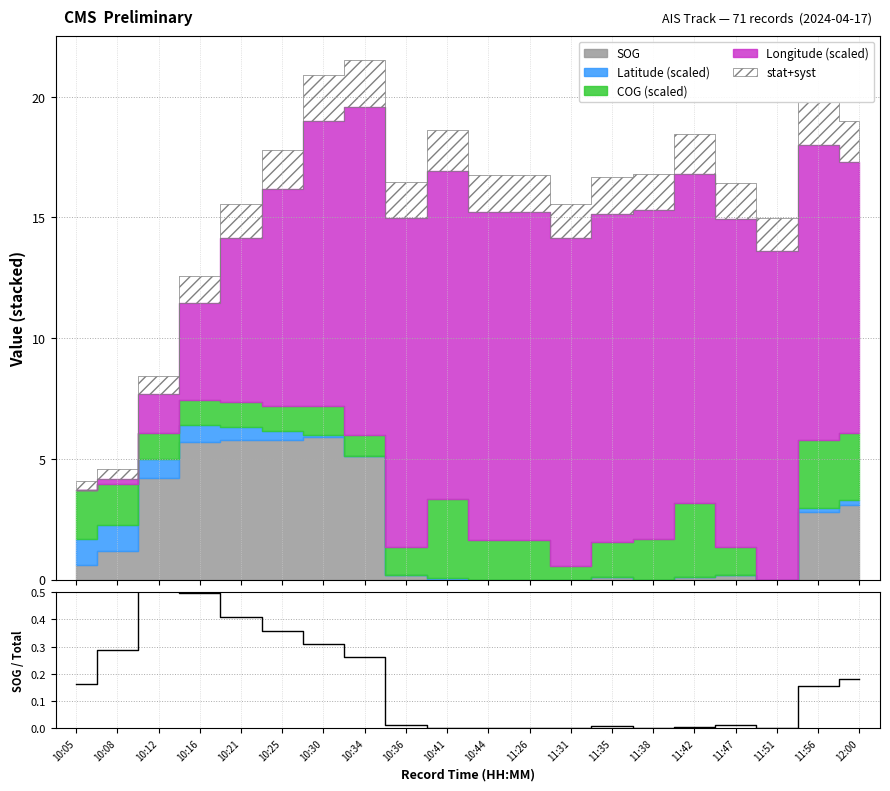

Count the number of categories in the chart.

20